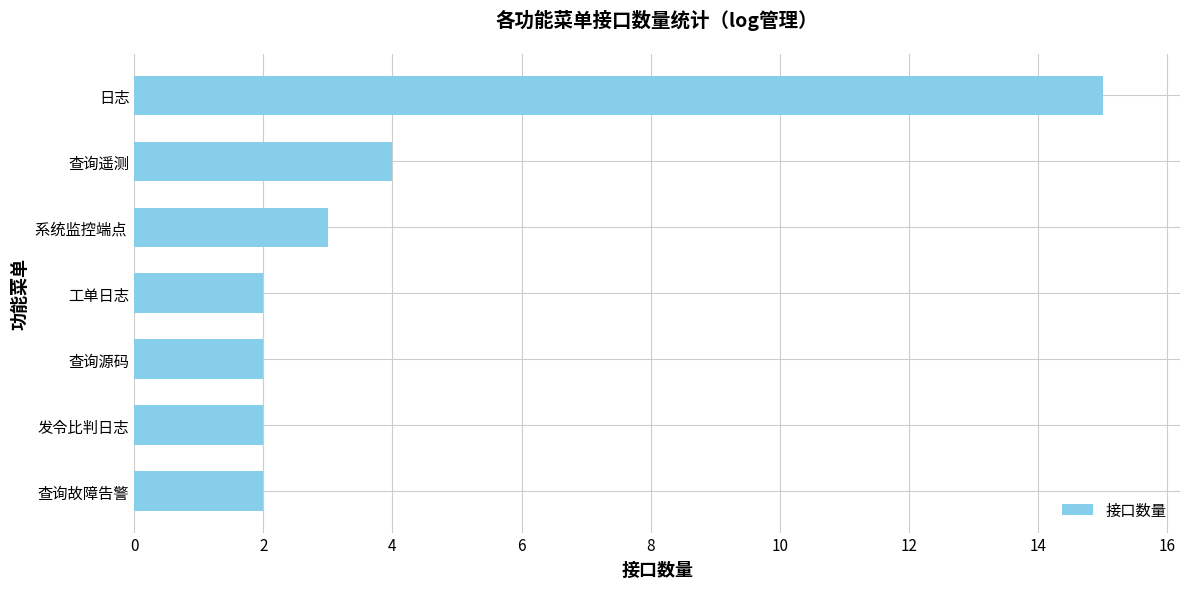

Reading top to bottom, extract all data points from this chart.

15	4	3	2	2	2	2